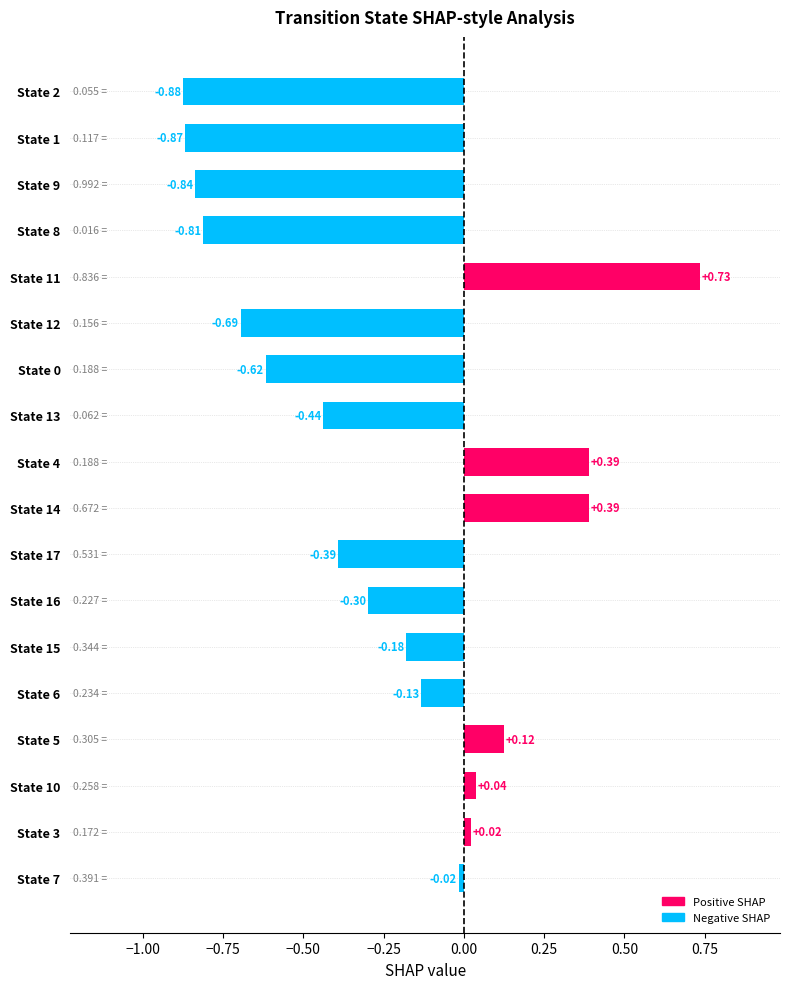

What is the difference between the second highest and second lowest values?

1.3